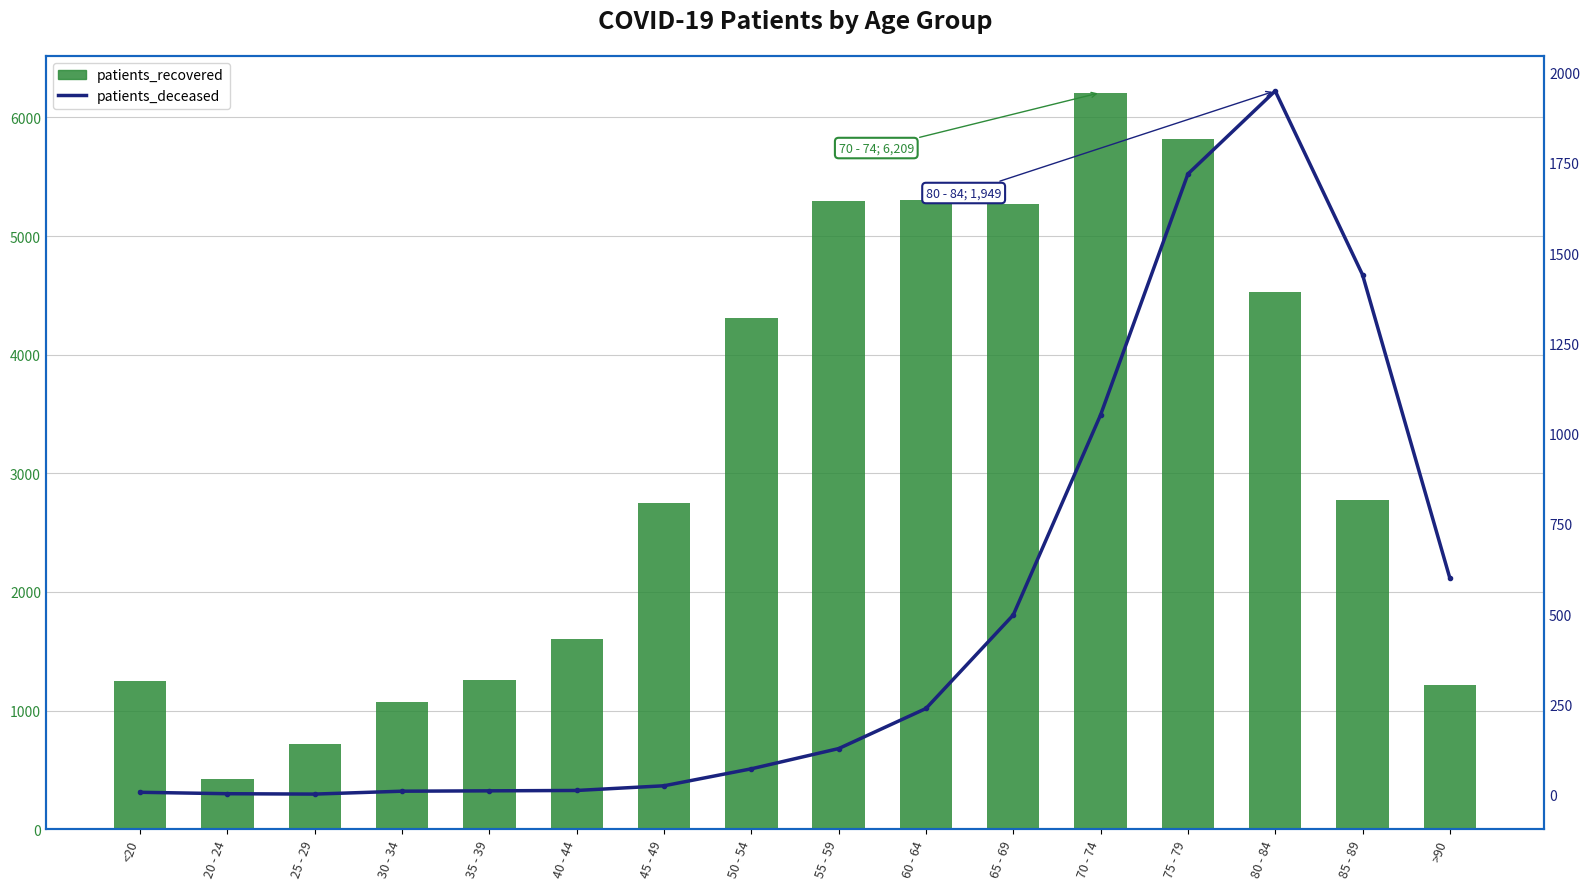

What are all the series names shown in the legend?

patients_recovered, patients_deceased